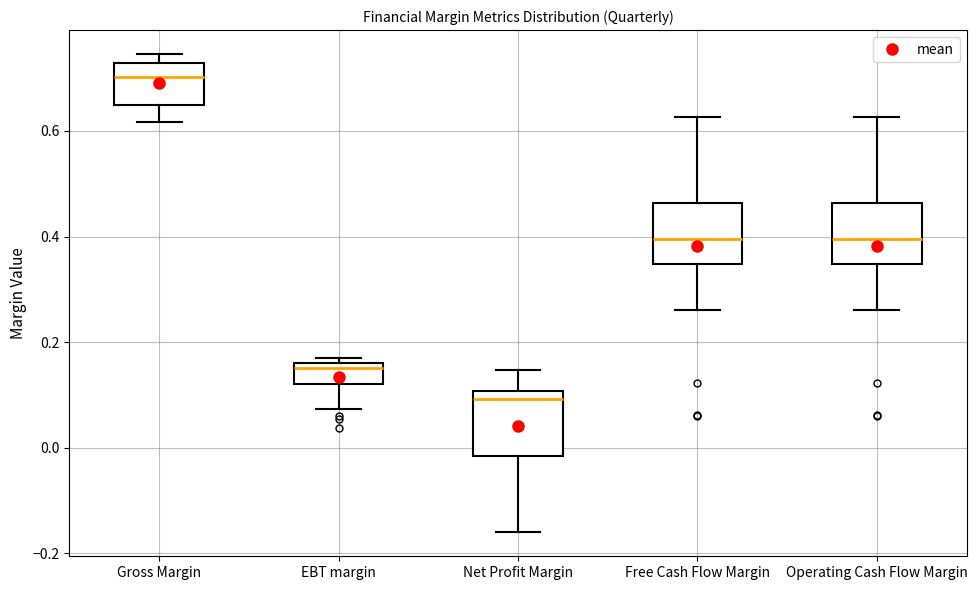

Reading left to right, transcribe this box plot: for each box, give where its median line is, the range the box spans, and where its two whiskers end, as read against the y-axis. The values are not printed on the chart, so give them approximately, as read against the axis.

Gross Margin: median 0.70, box 0.64 to 0.72, whiskers 0.62 to 0.74
EBT margin: median 0.16 (just below the box's upper edge), box 0.12 to 0.16, whiskers 0.08 to 0.16 (just above the box's upper edge)
Net Profit Margin: median 0.10 (just below the box's upper edge), box -0.02 to 0.10, whiskers -0.16 to 0.14
Free Cash Flow Margin: median 0.40, box 0.34 to 0.46, whiskers 0.26 to 0.62
Operating Cash Flow Margin: median 0.40, box 0.34 to 0.46, whiskers 0.26 to 0.62